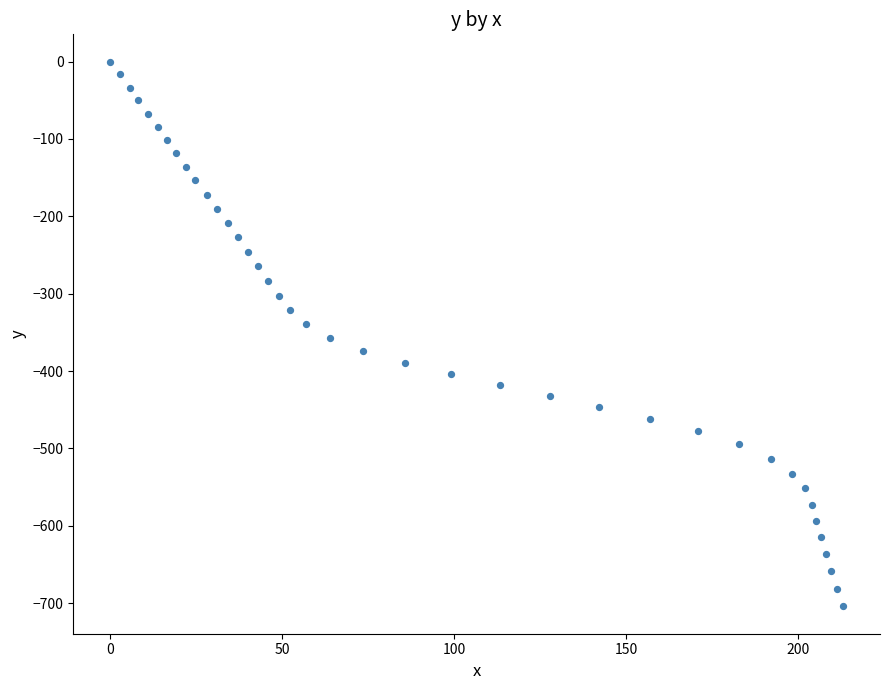

What is the range of Y values (max minus min)?

704.3